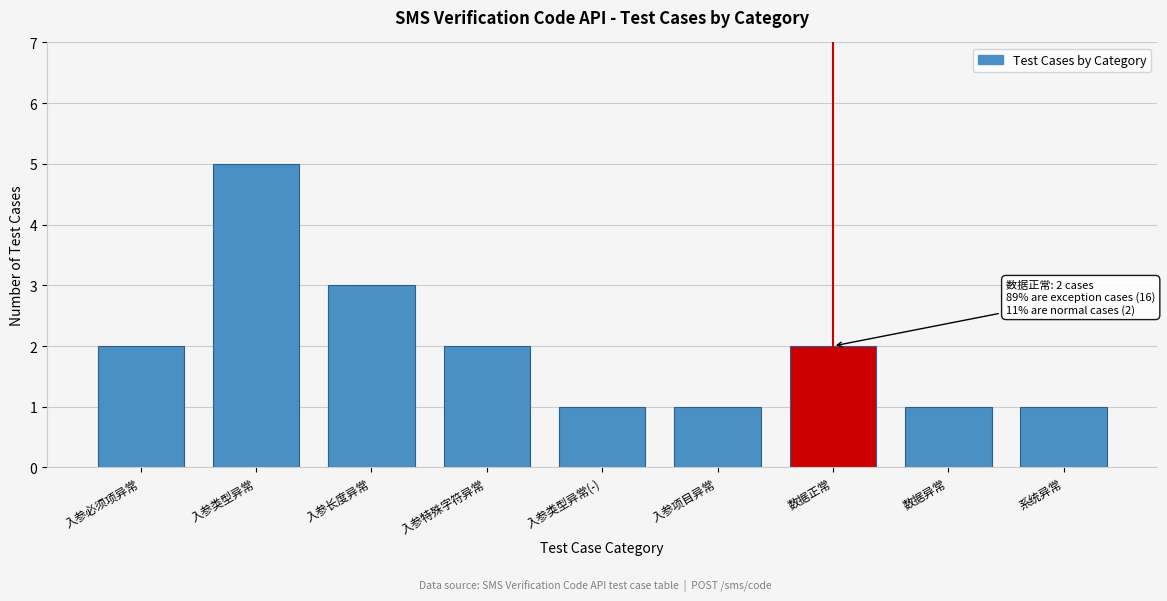

Reading left to right, transcribe all the data shown in this chart.

2	5	3	2	1	1	2	1	1